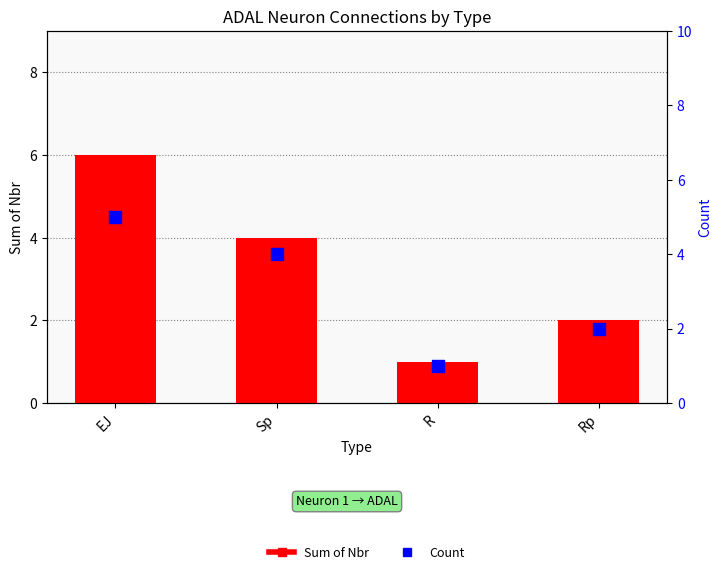

Is the value of Sum of Nbr at Rp greater than the value of Count at Rp?

No